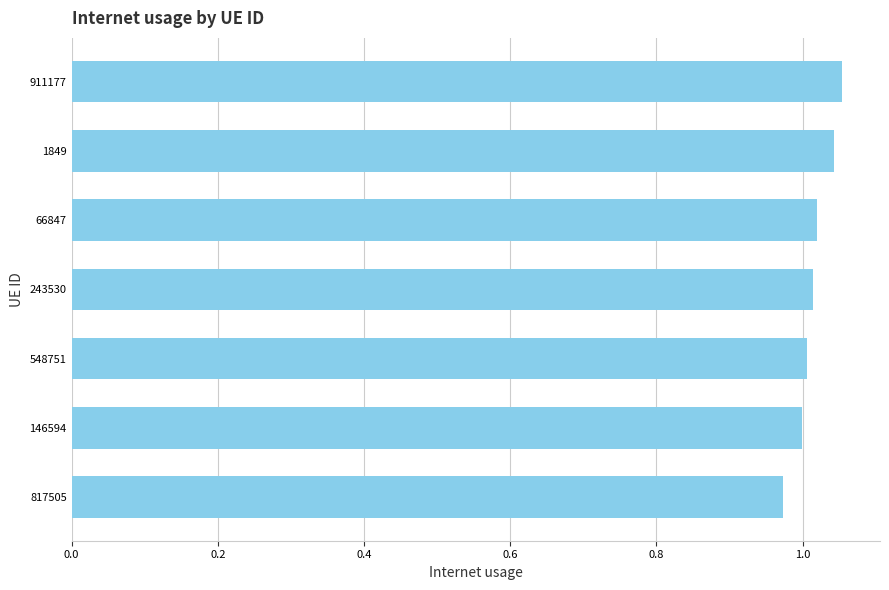

How many categories are shown in the chart?

7